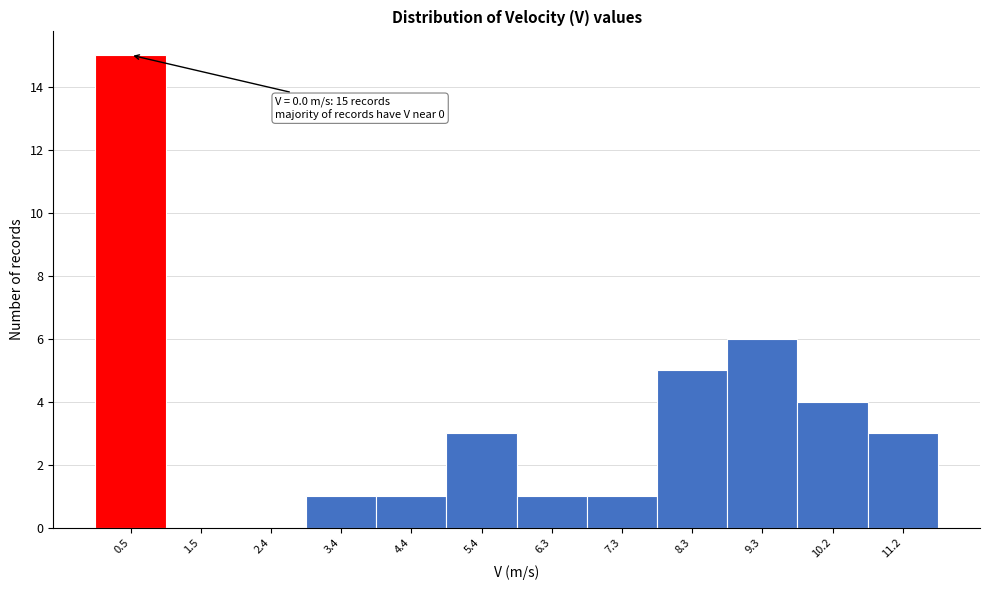

Which range on the x-axis has the tallest bar?

0.0 to 1.0